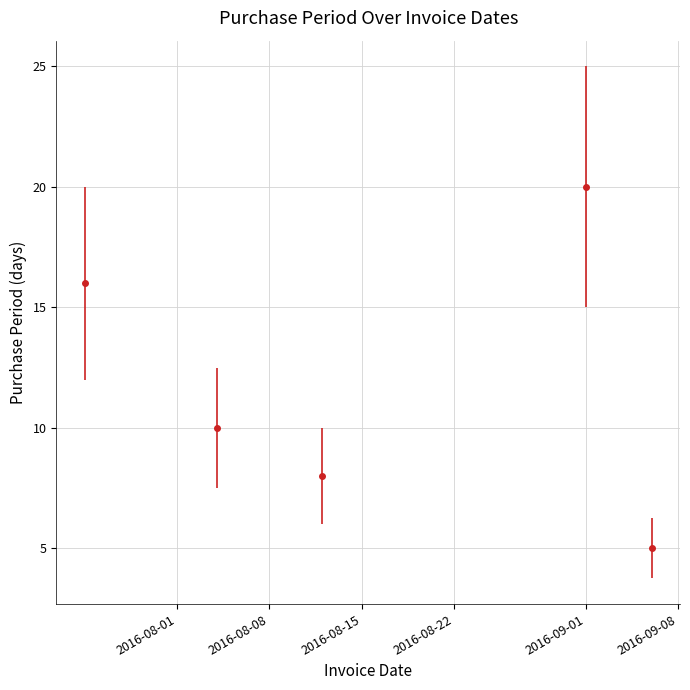

True or false: the data has more than 2 interior local peaks.

False